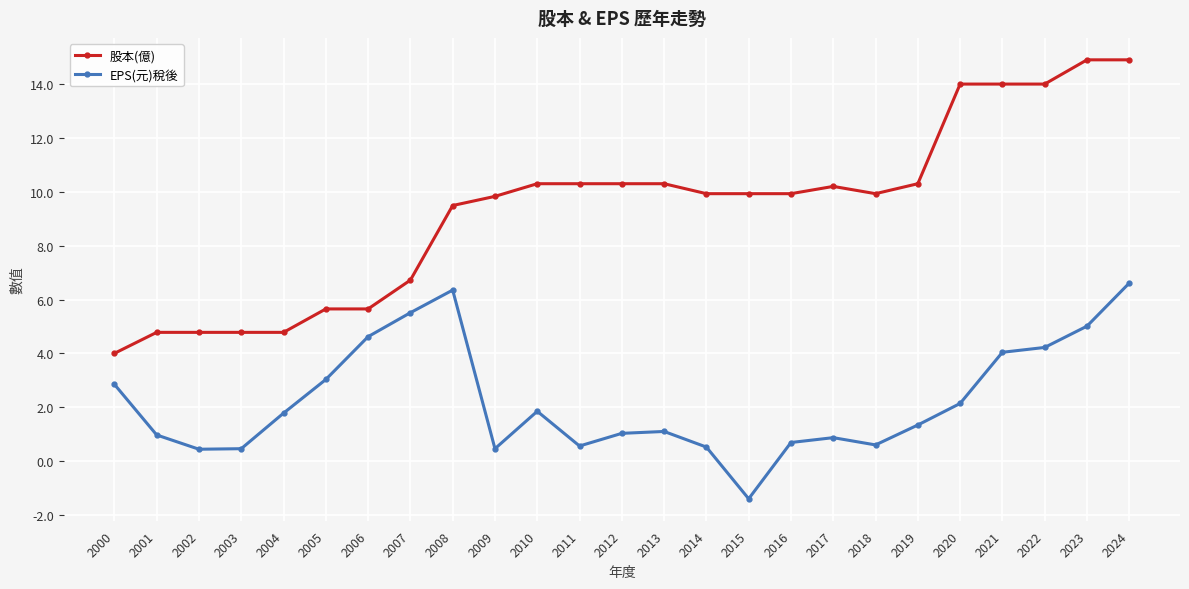

What is the total value across all series at 2008?

15.8